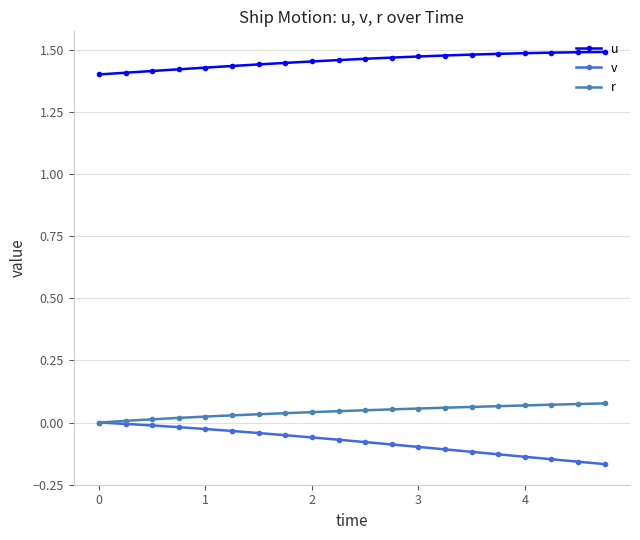

True or false: u and v intersect in this chart.

False